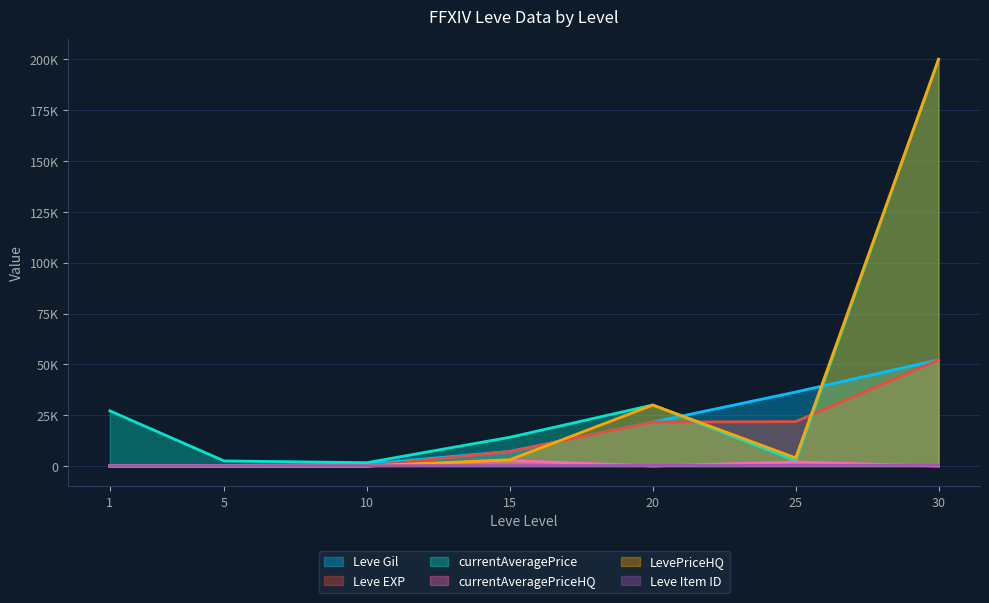

True or false: LevePriceHQ and currentAveragePriceHQ intersect in this chart.

False